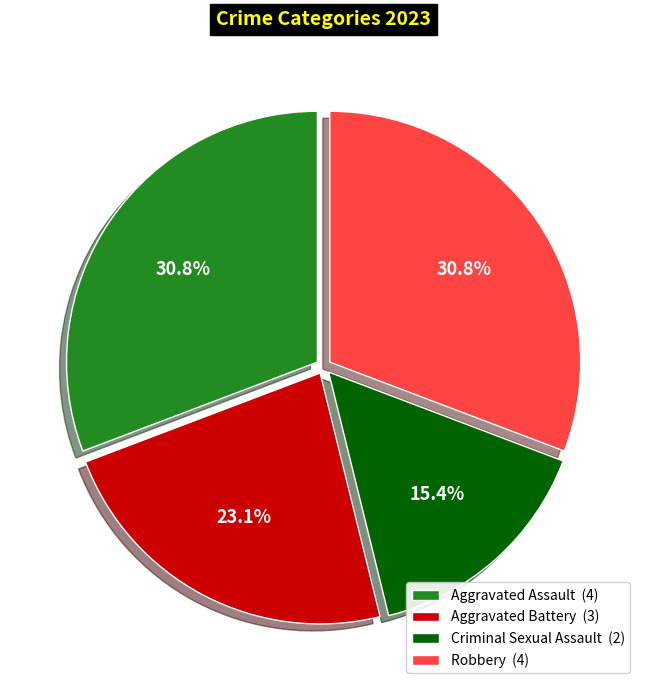

Between Robbery (4) and Criminal Sexual Assault (2), which is larger?

Robbery (4)